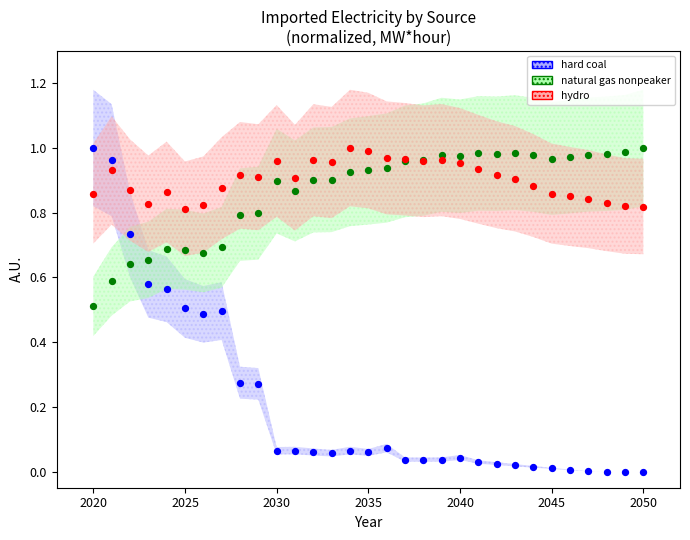

Which series contains the lowest Y value?

hard coal